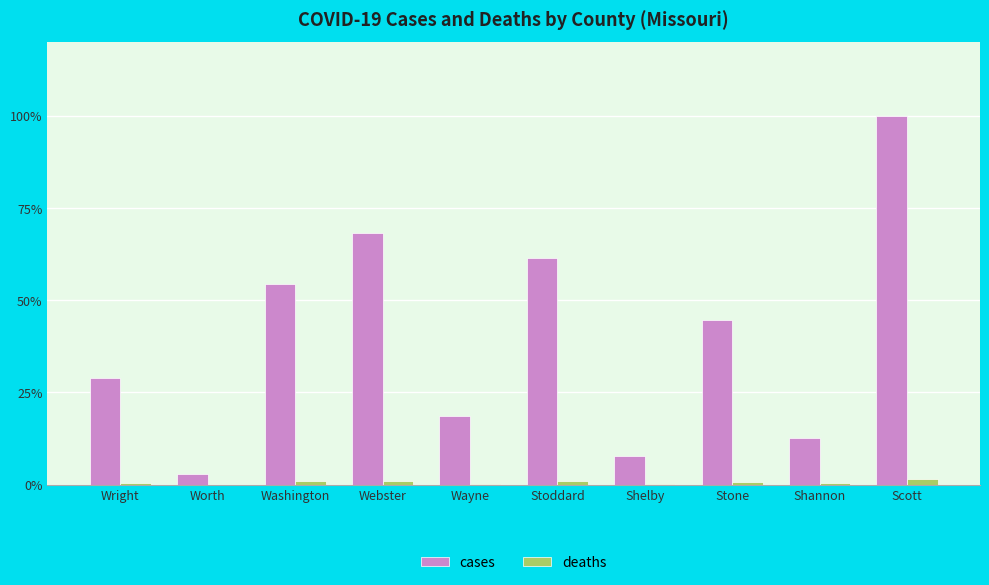

At which label does cases reach its peak?

Scott